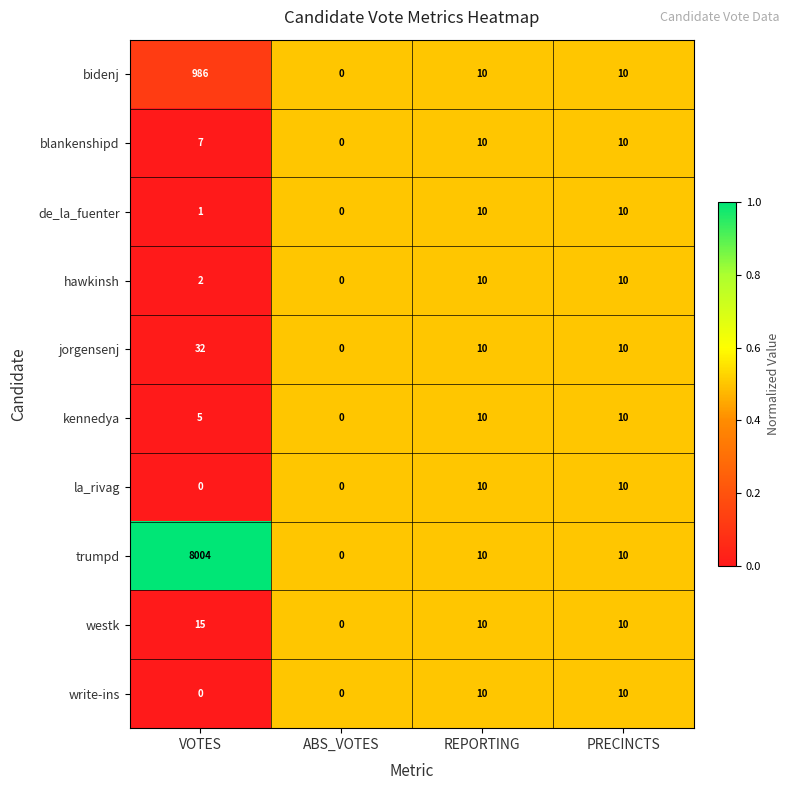

Which series has the largest total across all categories?

trumpd